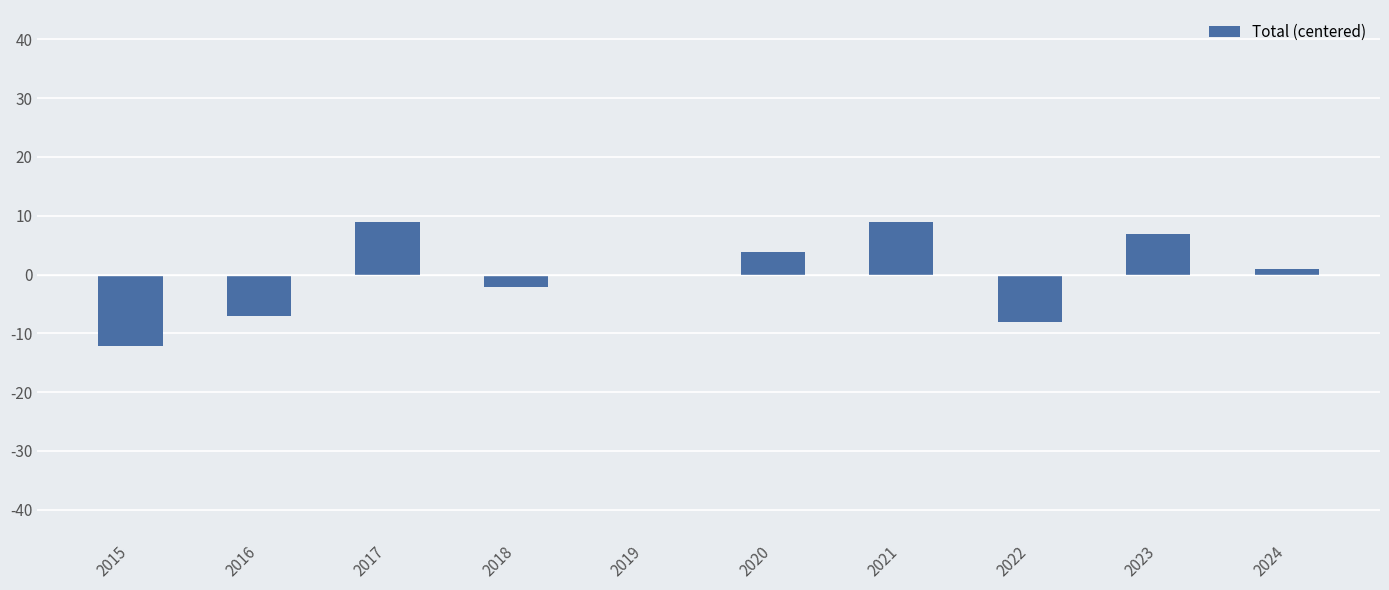

The value at 2017 is 2.1. True or false?

False